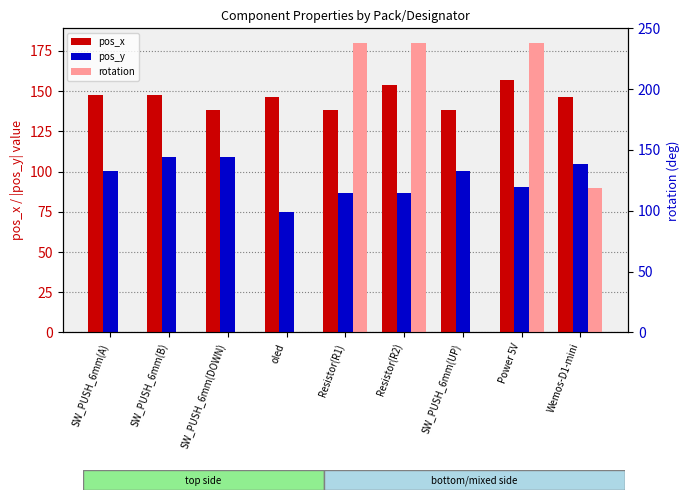

List the series in order of their overall mean, highest first.

pos_x, pos_y, rotation